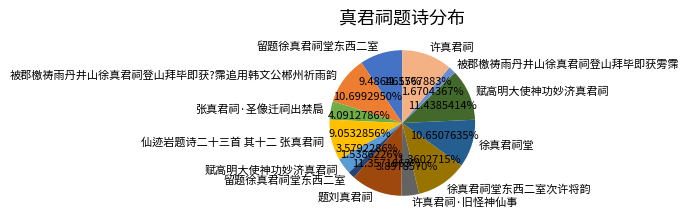

Count the number of slices in the pie.

13